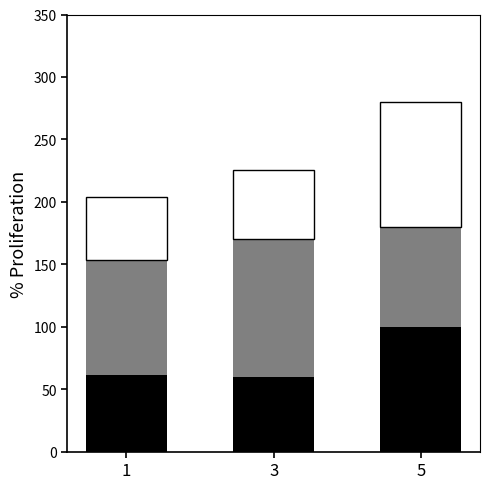

At which category is the sum across all series the highest?

5